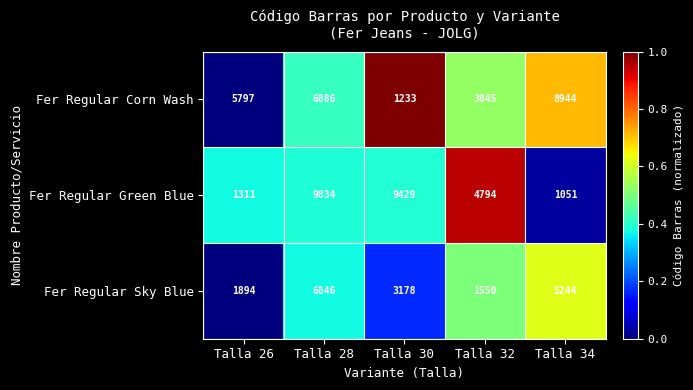

Which series has the largest total across all categories?

Fer Regular Corn Wash